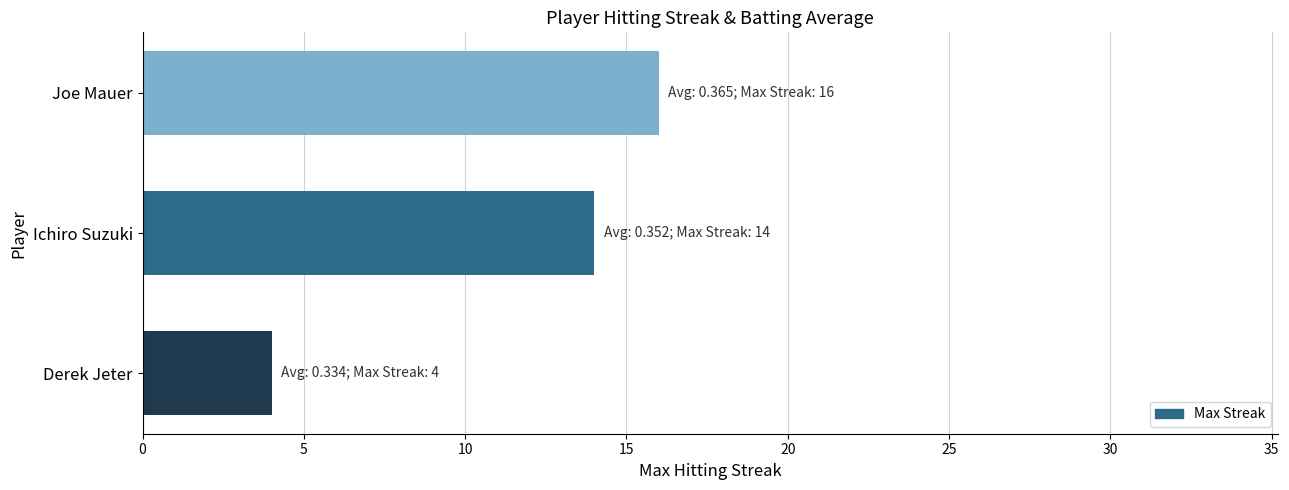

True or false: the data shows 25 at Joe Mauer.

False